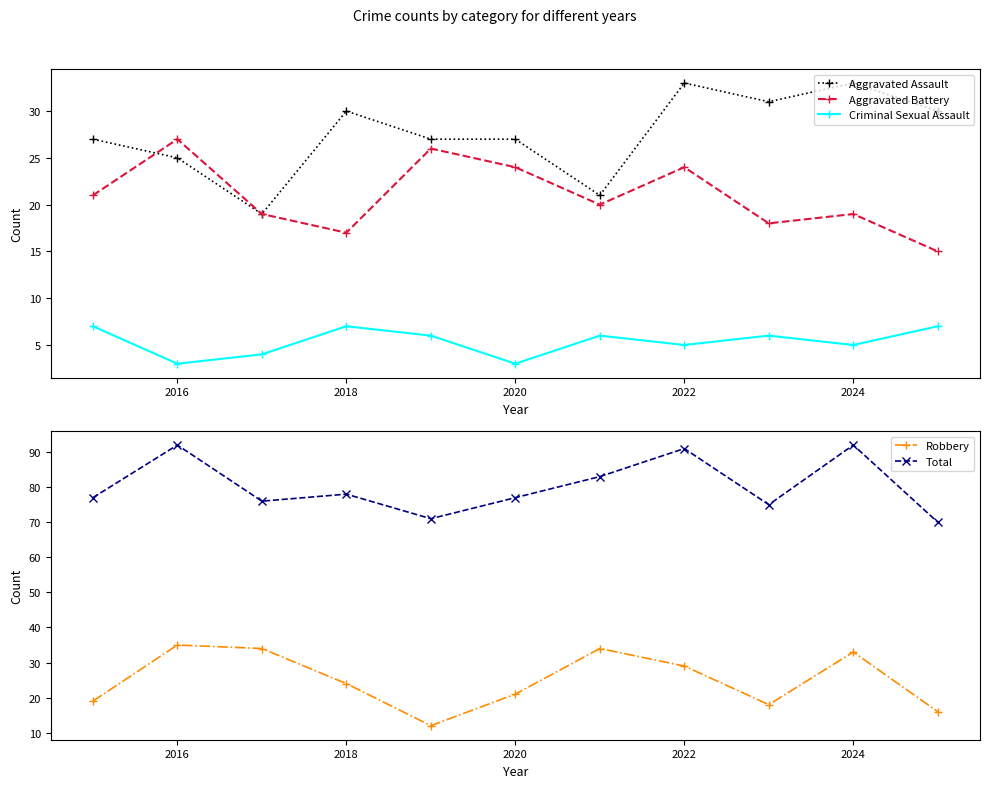

How many distinct data groups are displayed?

5